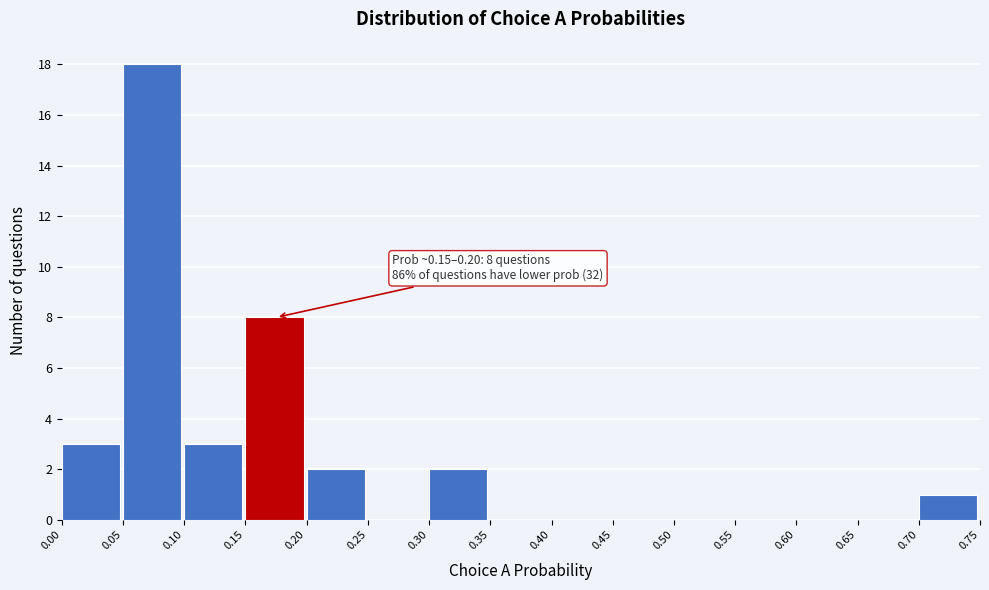

Which range on the x-axis has the tallest bar?

0.05 to 0.10